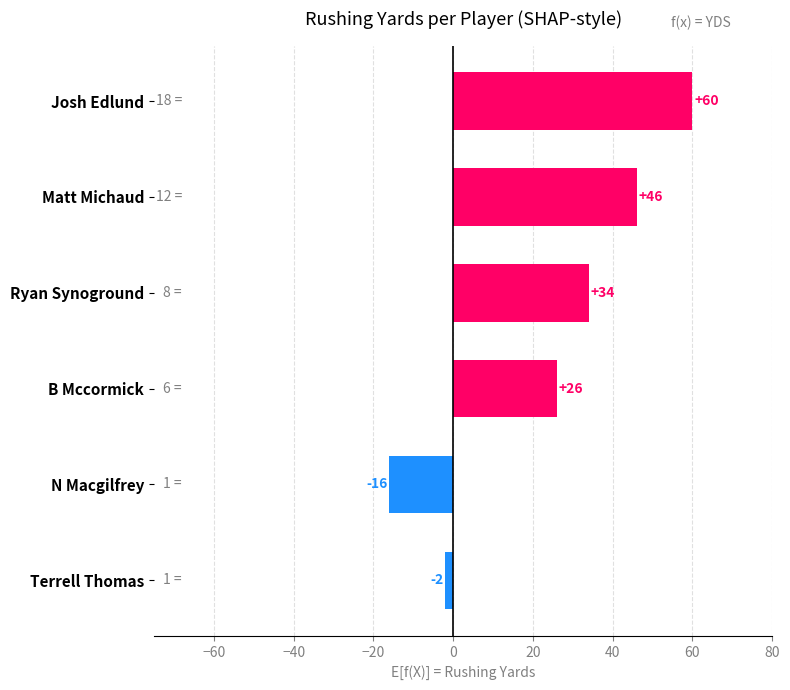

Count the number of data series in this chart.

1